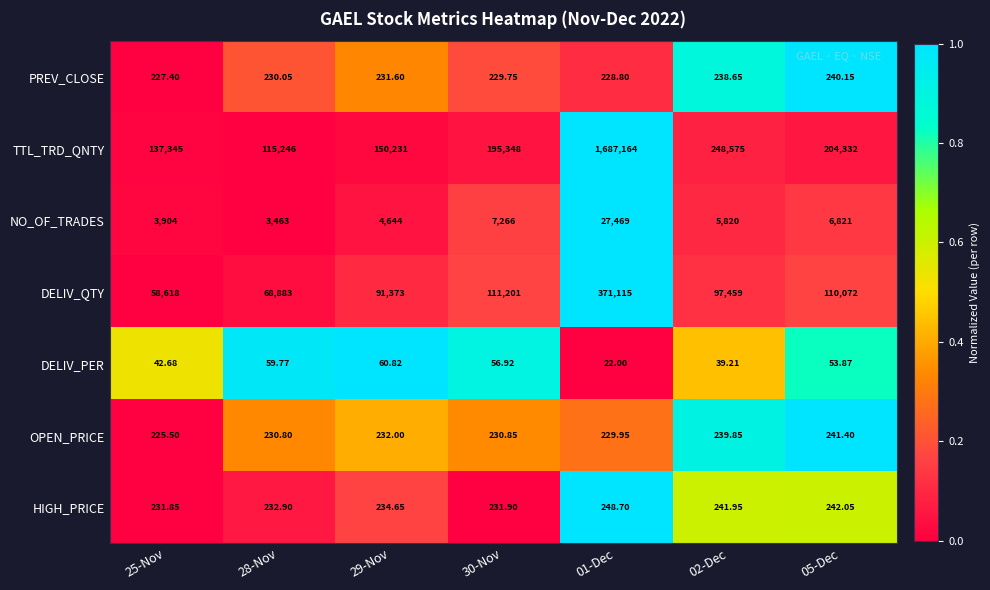

Is the value of OPEN_PRICE at 05-Dec greater than the value of DELIV_PER at 01-Dec?

Yes